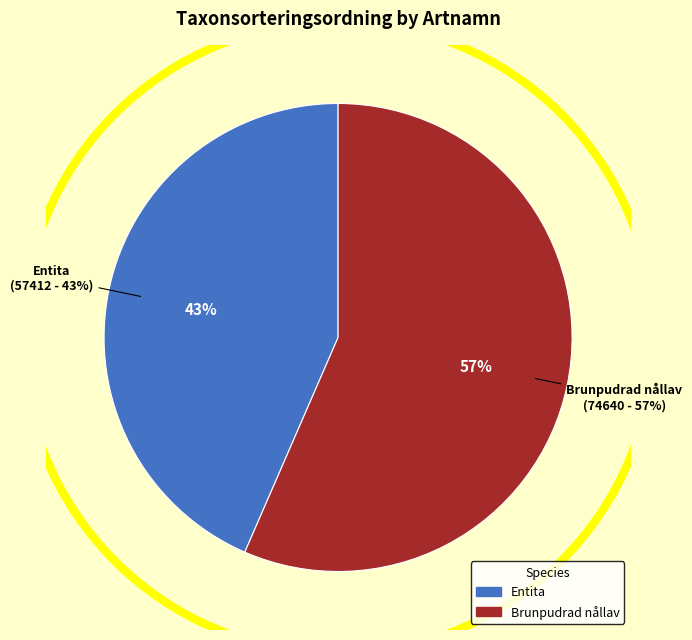

How much of the chart is everything except Entita?

56.5%